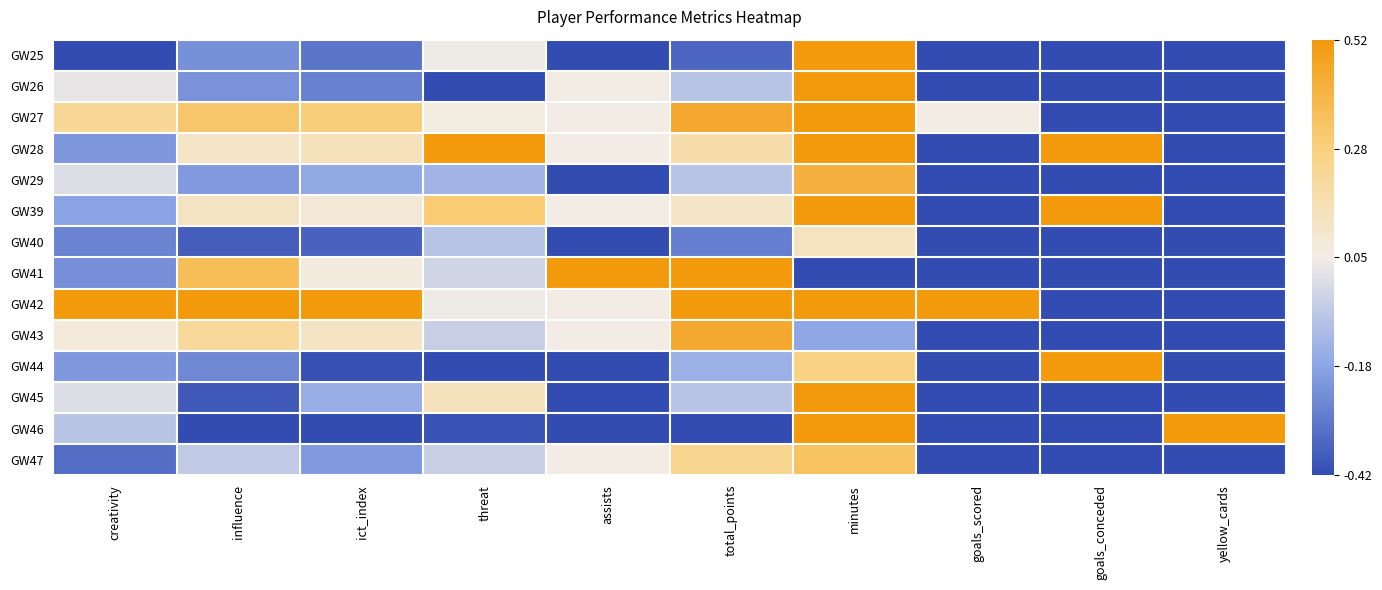

What is the total value across all series at goals_conceded?

-8.0